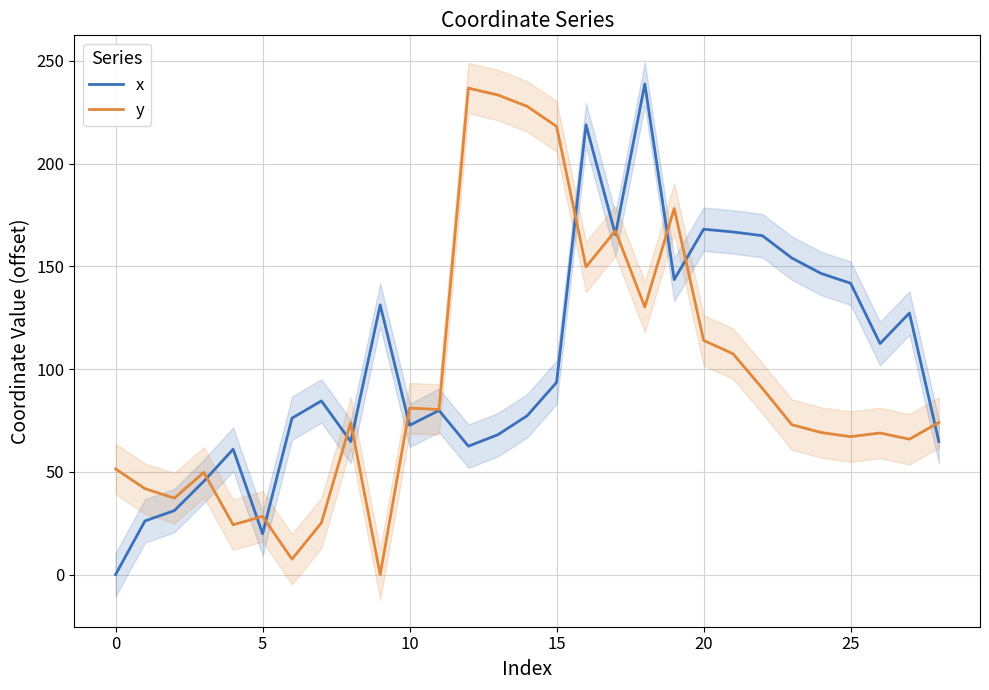

True or false: y has a value of 233.5 at 13.

True